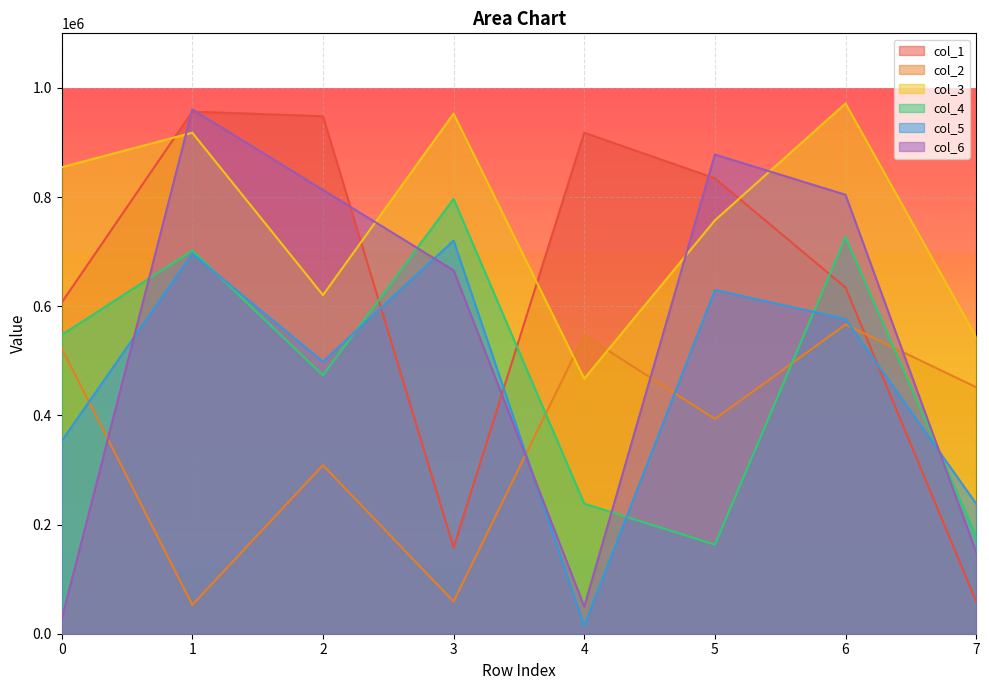

Which series ends up on top after the final intersection of col_6 and col_3?

col_3